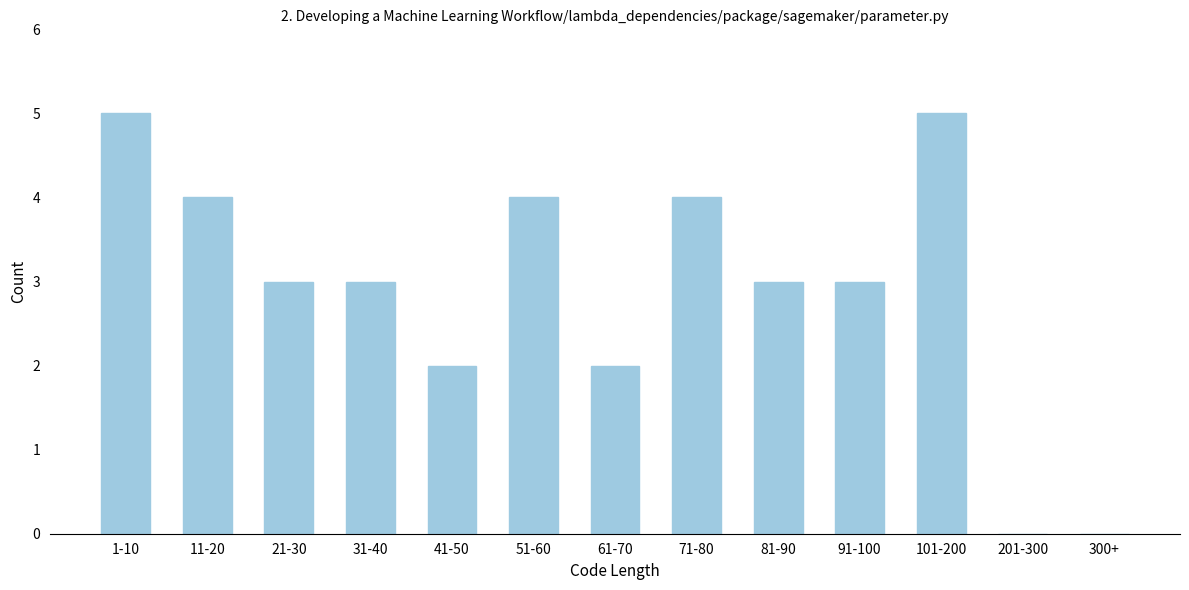

Reading left to right, extract all data points from this chart.

1-10=5	11-20=4	21-30=3	31-40=3	41-50=2	51-60=4	61-70=2	71-80=4	81-90=3	91-100=3	101-200=5	201-300=0	300+=0